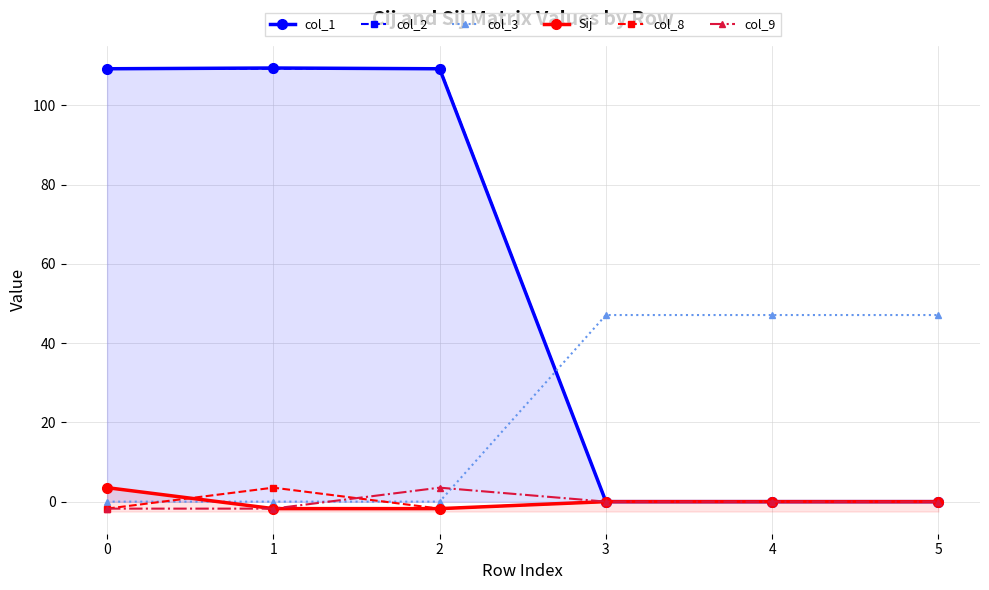

The value of Sij at 0 is 3.5. True or false?

True